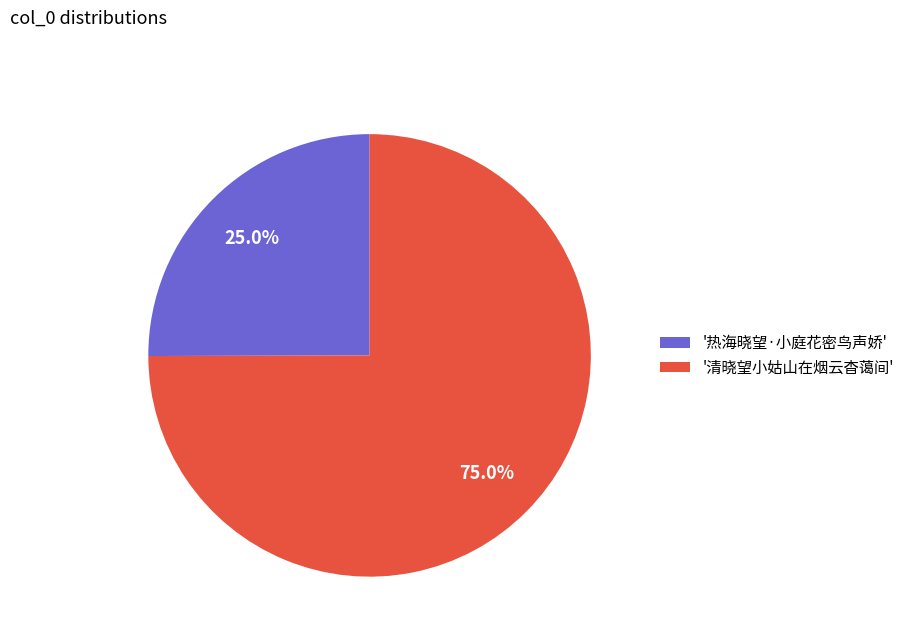

What is the majority slice?

'清晓望小姑山在烟云杳蔼间'